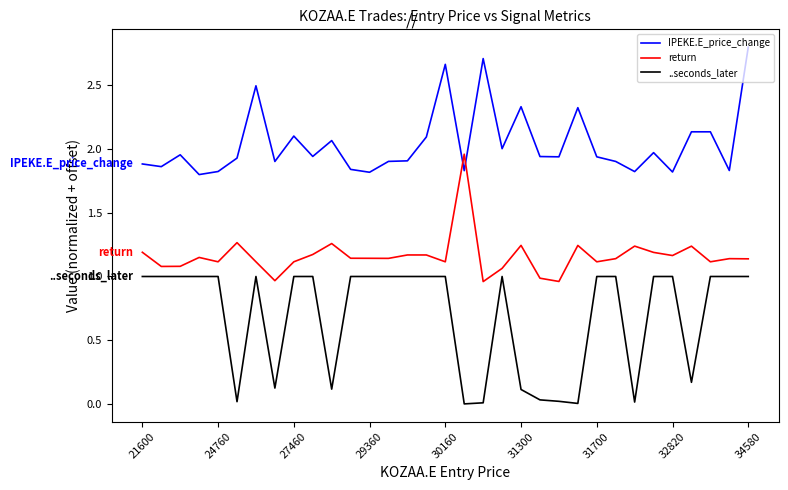

List the series in order of their peak value, lowest first.

..seconds_later, return, IPEKE.E_price_change